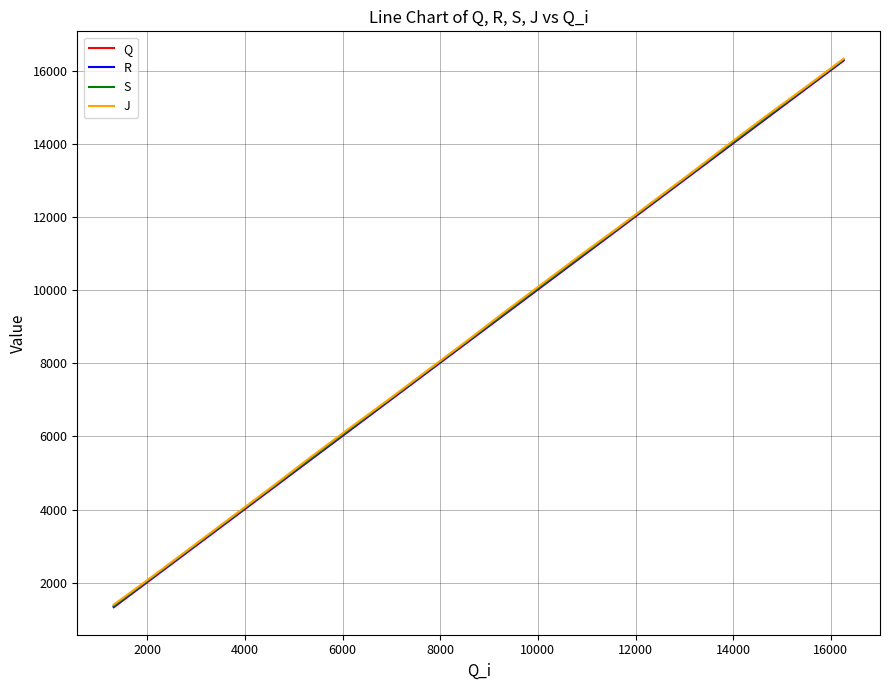

What is the sum of all S values?

177904